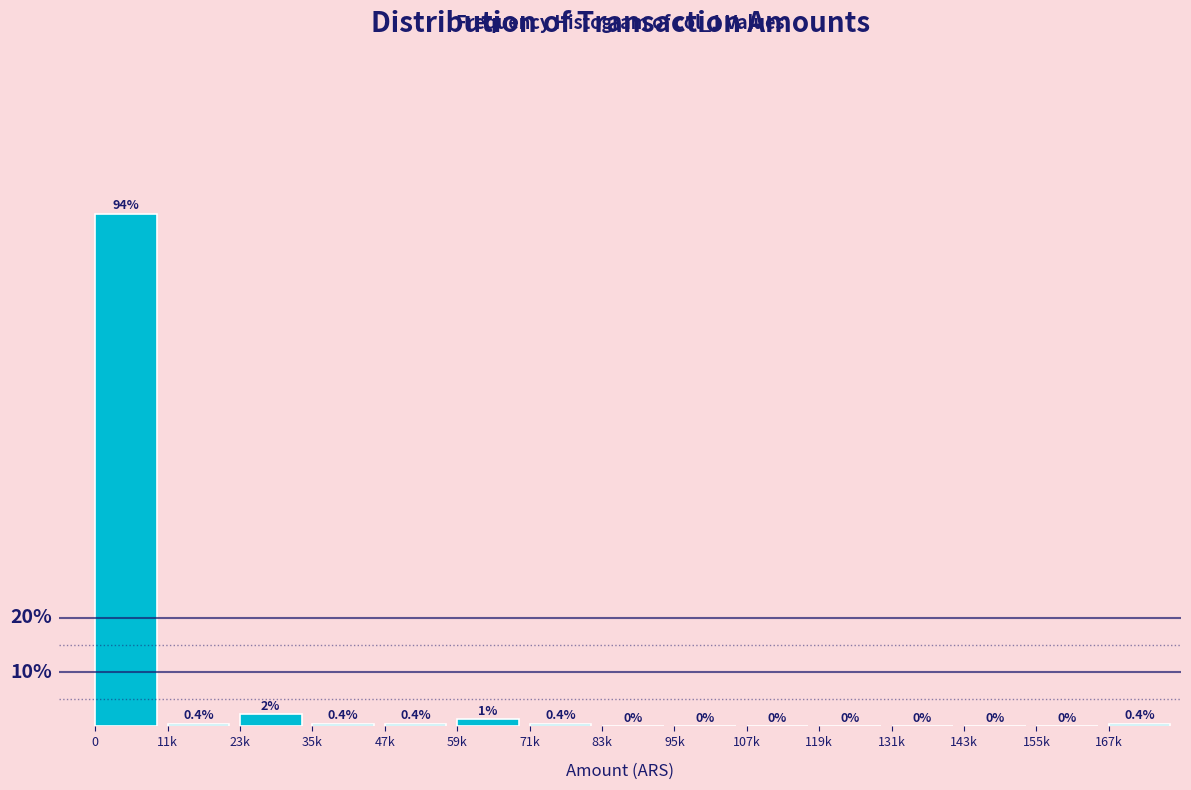

At which label is the value closest to 47?

23k